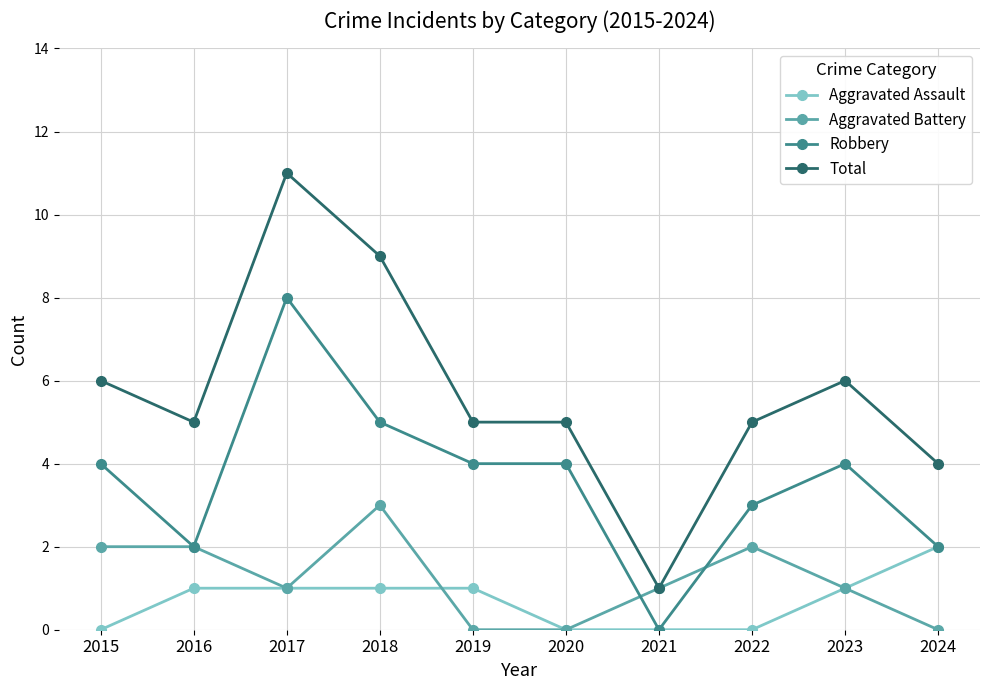

What is the difference between the Total values at 2017 and 2021?

10